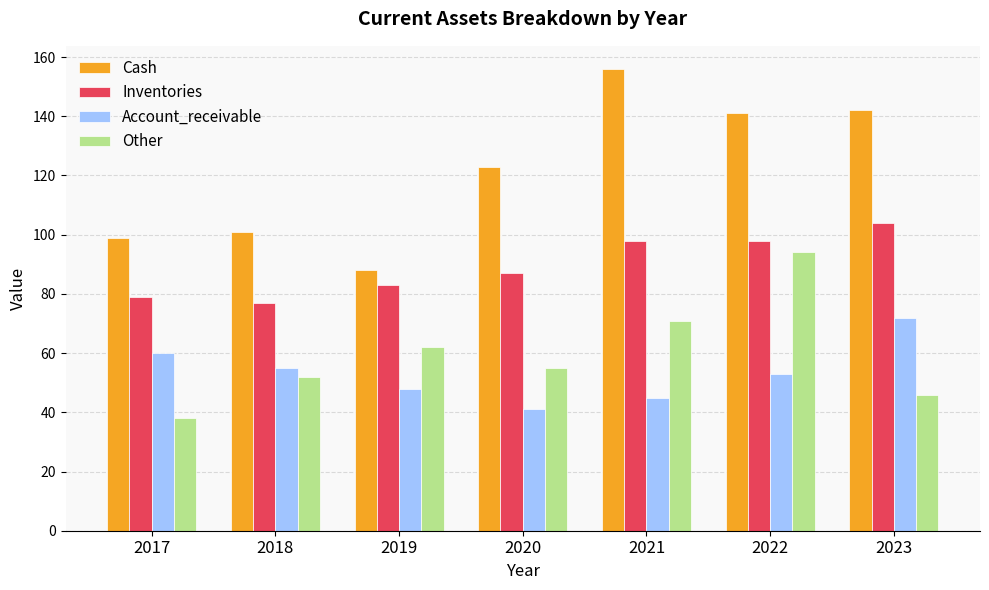

Is the value of Account_receivable at 2022 greater than the value of Inventories at 2021?

No